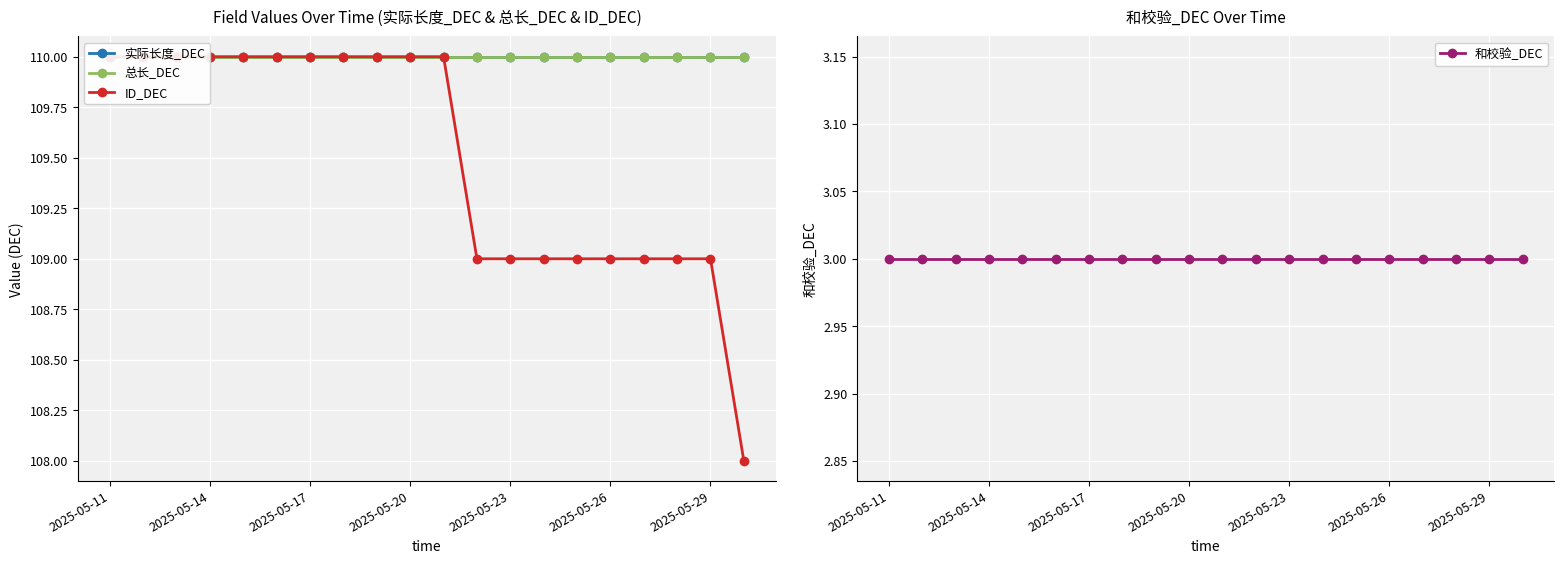

Reading right to left, list all the values displayed in this chart.

实际长度_DEC: 110	110	110	110	110	110	110	110	110	110	110	110	110	110	110	110	110	110	110	110
总长_DEC: 110	110	110	110	110	110	110	110	110	110	110	110	110	110	110	110	110	110	110	110
ID_DEC: 108	109	109	109	109	109	109	109	109	110	110	110	110	110	110	110	110	110	110	110
和校验_DEC: 3	3	3	3	3	3	3	3	3	3	3	3	3	3	3	3	3	3	3	3